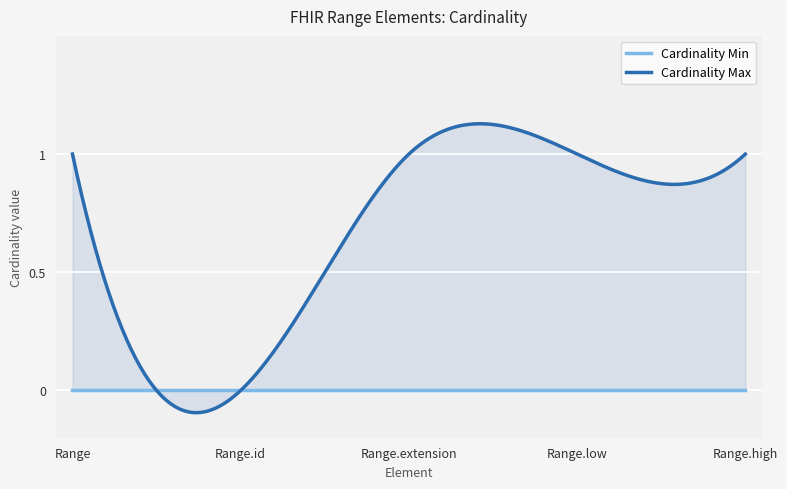

How many distinct data groups are displayed?

2